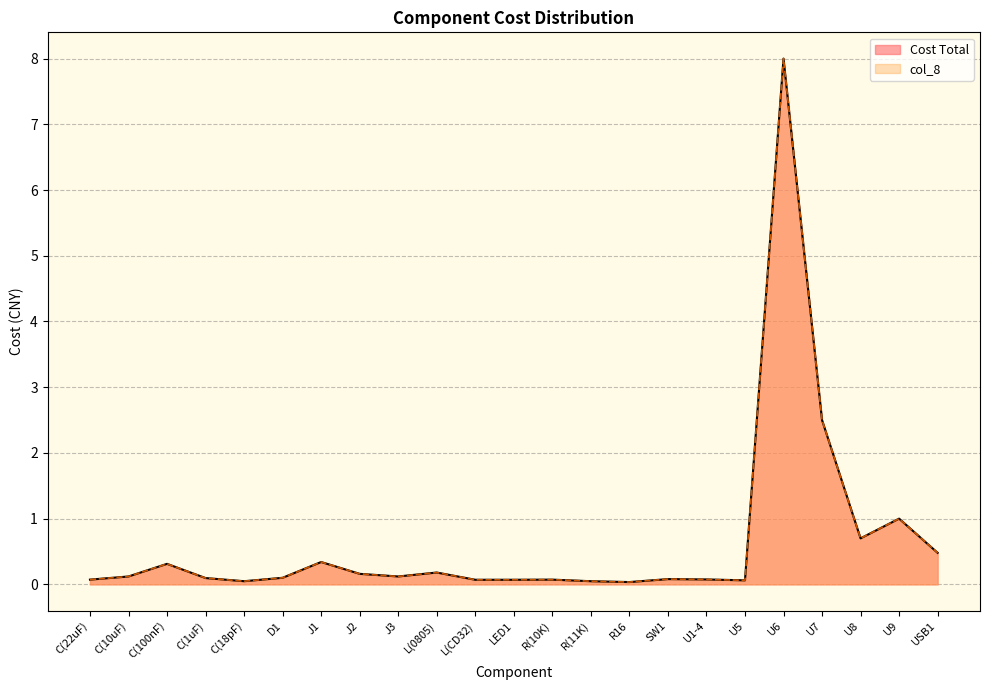

How many data points does each series have?

23